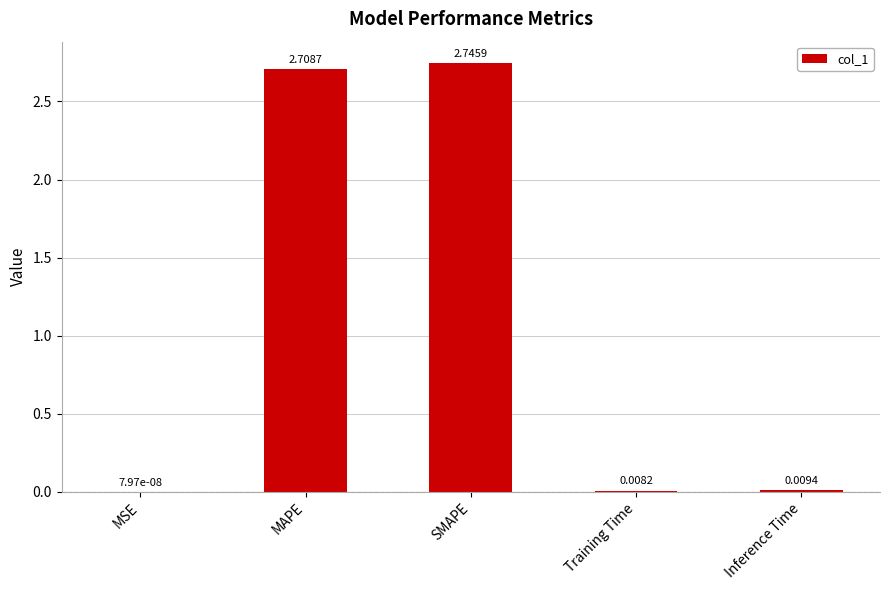

What is the change in value from SMAPE to Inference Time?

-2.7